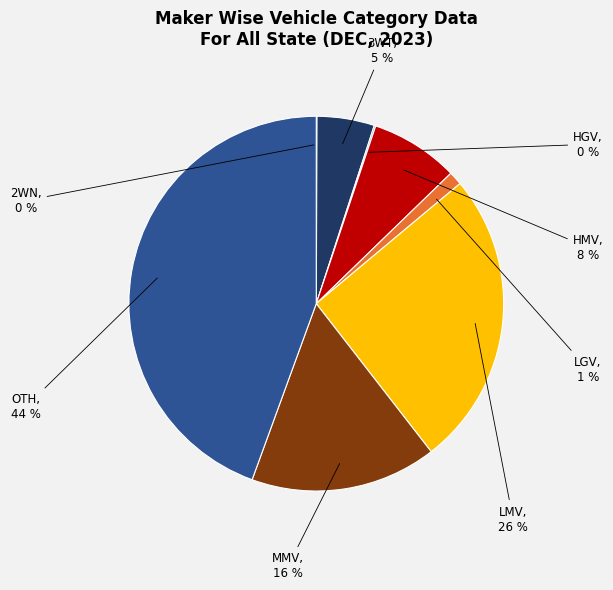

To the nearest percent, what is the average slice percentage?

12%